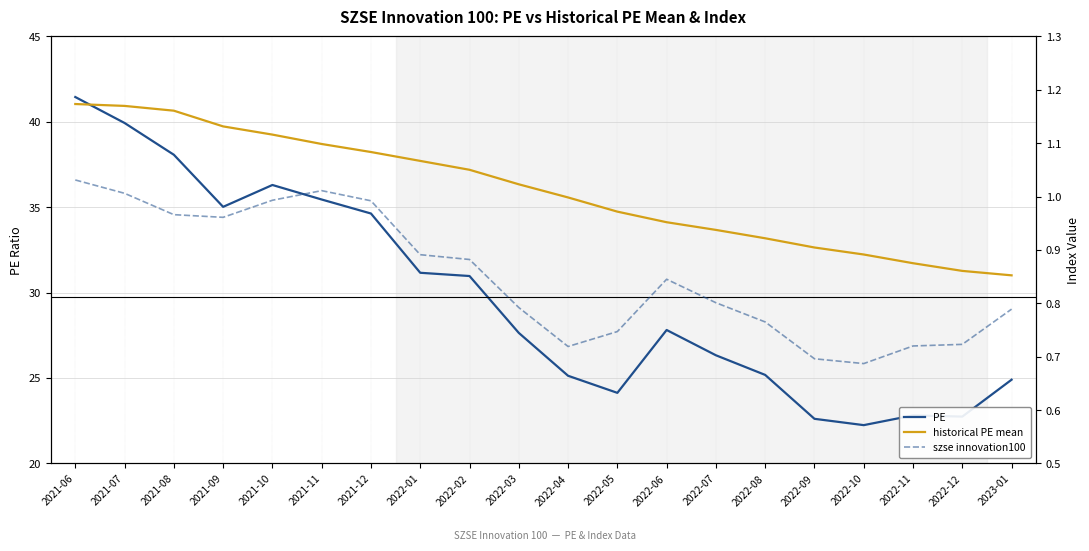

True or false: szse innovation100 and PE cross at least once.

False